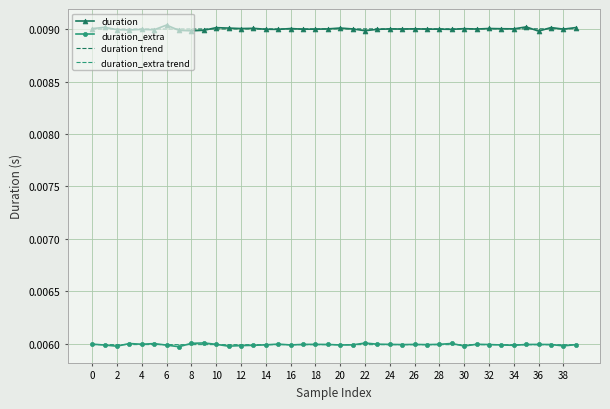

True or false: duration trend and duration_extra intersect in this chart.

False